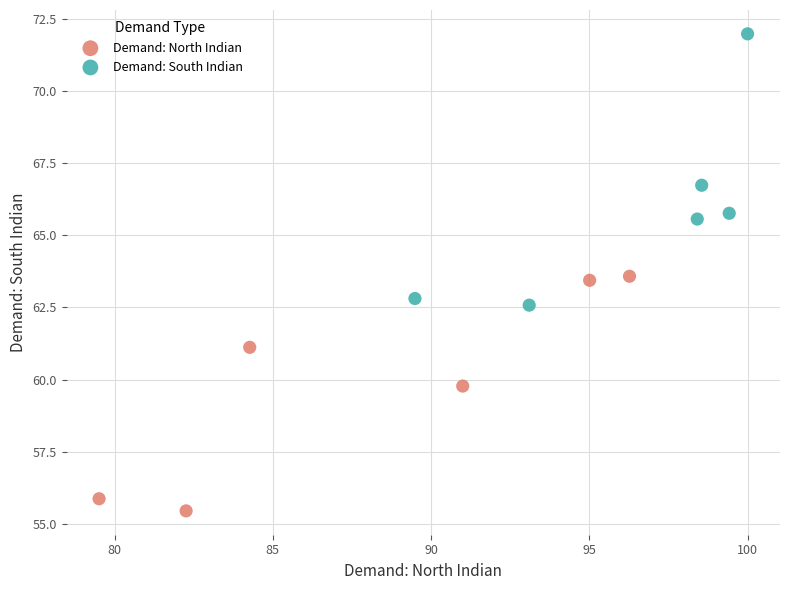

What are all the series names shown in the legend?

Demand: North Indian, Demand: South Indian